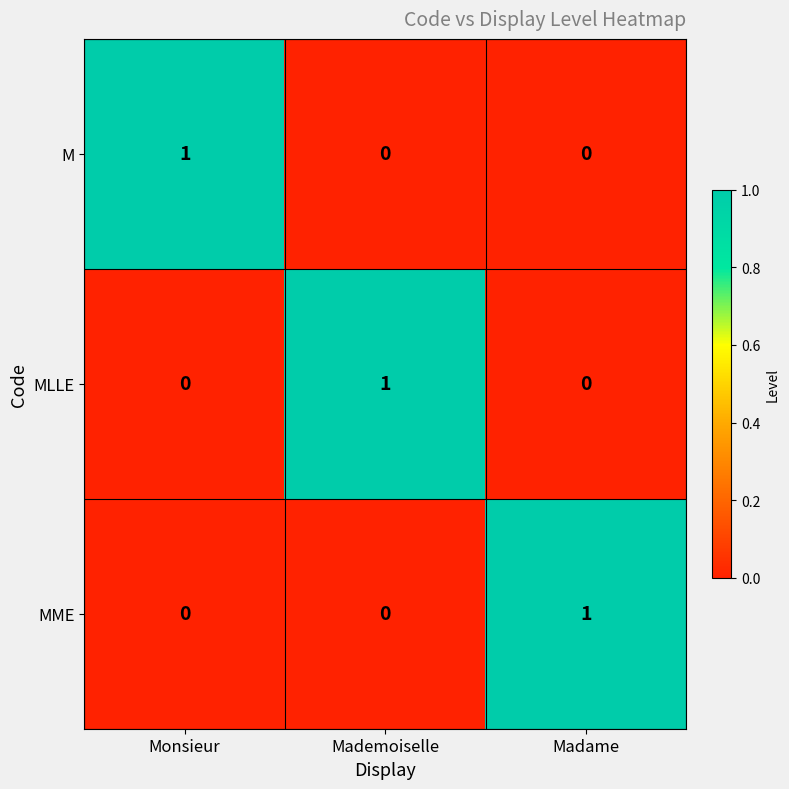

Is it true that M equals 0 at Mademoiselle?

True